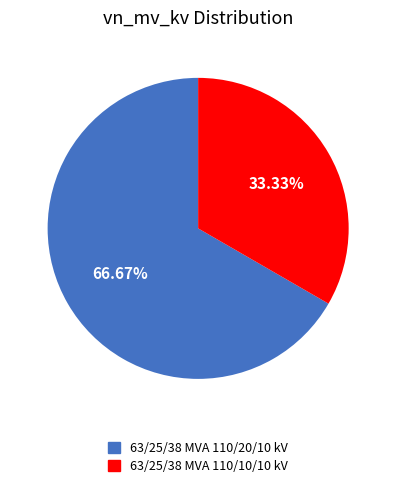

What percentage is the 63/25/38 MVA 110/10/10 kV slice, to the nearest percent?

33%